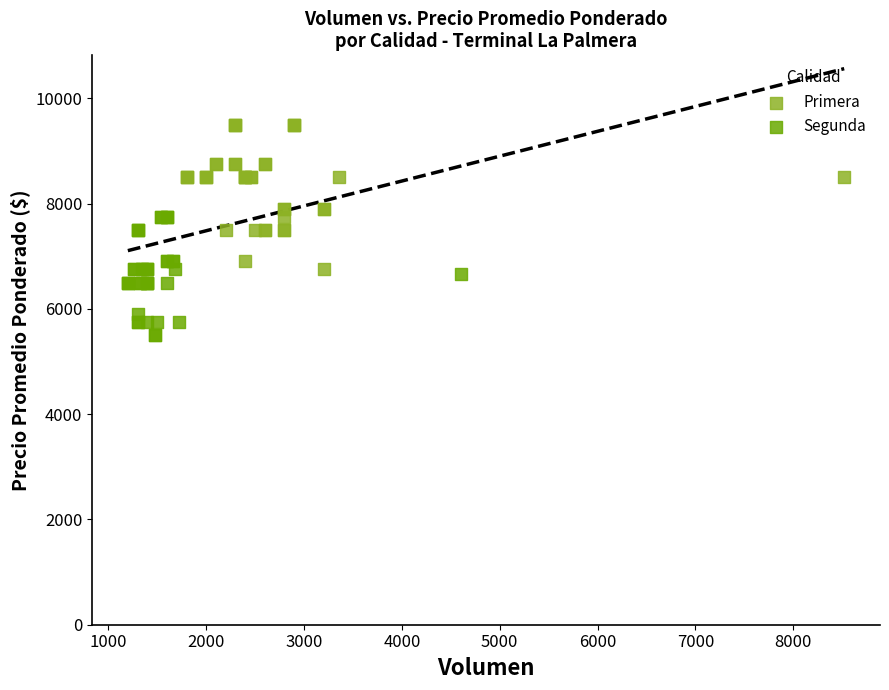

Which series contains the highest Y value?

Primera